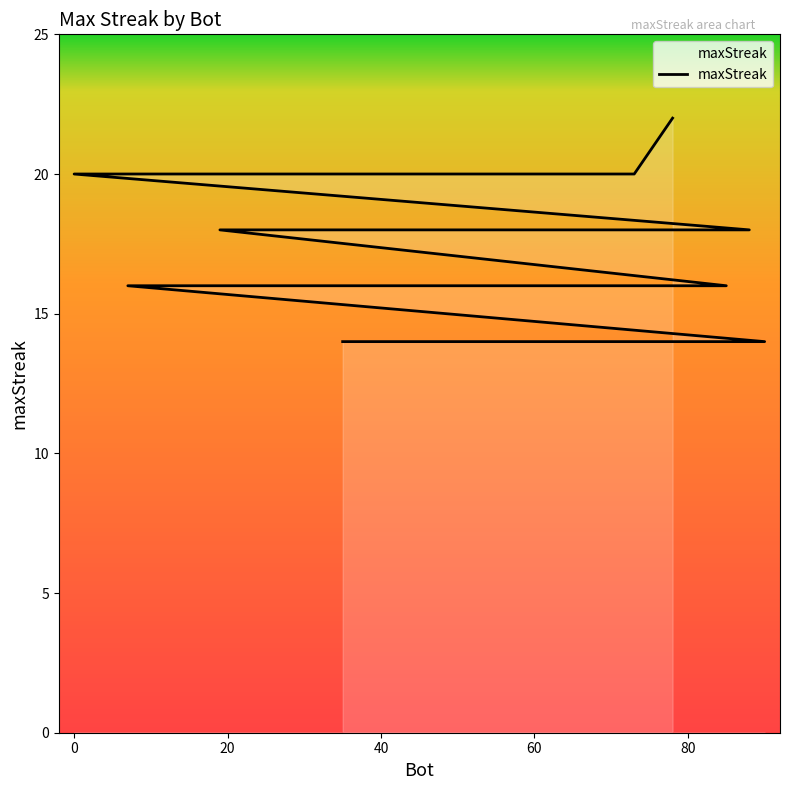

What is the difference between the maximum and minimum values?

8